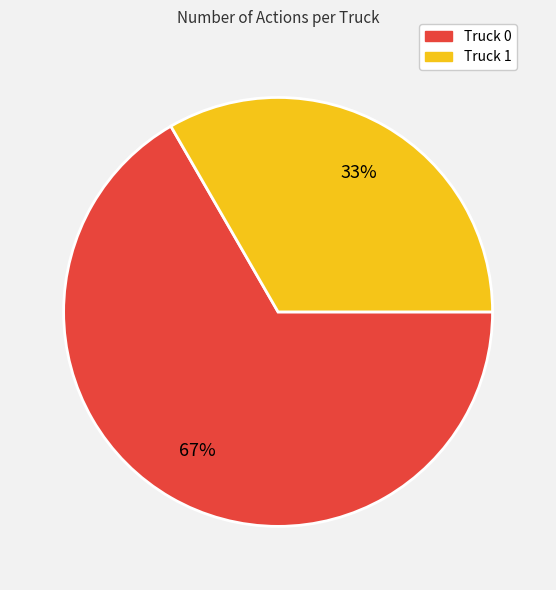

The Truck 1 slice represents 25% of the pie. True or false?

False